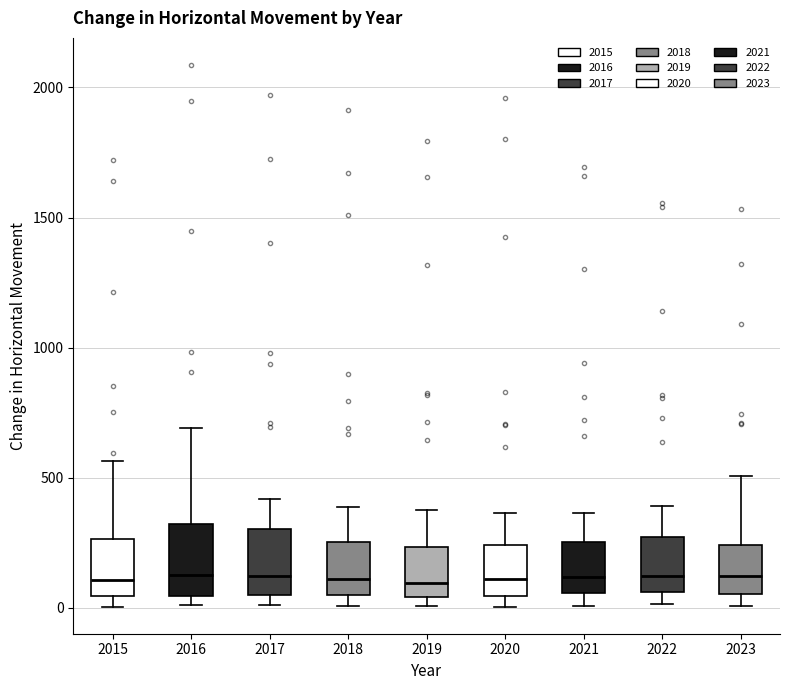

Reading left to right, transcribe this box plot: for each box, give where its median line is, the range the box spans, and where its two whiskers end, as read against the y-axis. The values are not printed on the chart, so give them approximately, as read against the axis.

2015: median 100, box 50 to 250, whiskers 0 to 550
2016: median 150, box 50 to 300, whiskers 0 to 700
2017: median 100, box 50 to 300, whiskers 0 to 400
2018: median 100, box 50 to 250, whiskers 0 to 400
2019: median 100, box 50 to 250, whiskers 0 to 400
2020: median 100, box 50 to 250, whiskers 0 to 350
2021: median 100, box 50 to 250, whiskers 0 to 350
2022: median 100, box 50 to 250, whiskers 0 to 400
2023: median 100, box 50 to 250, whiskers 0 to 500